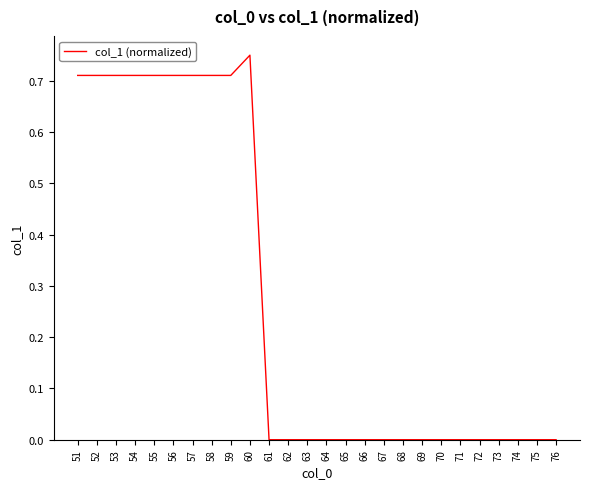

True or false: the data shows 0.4 at 57.

False